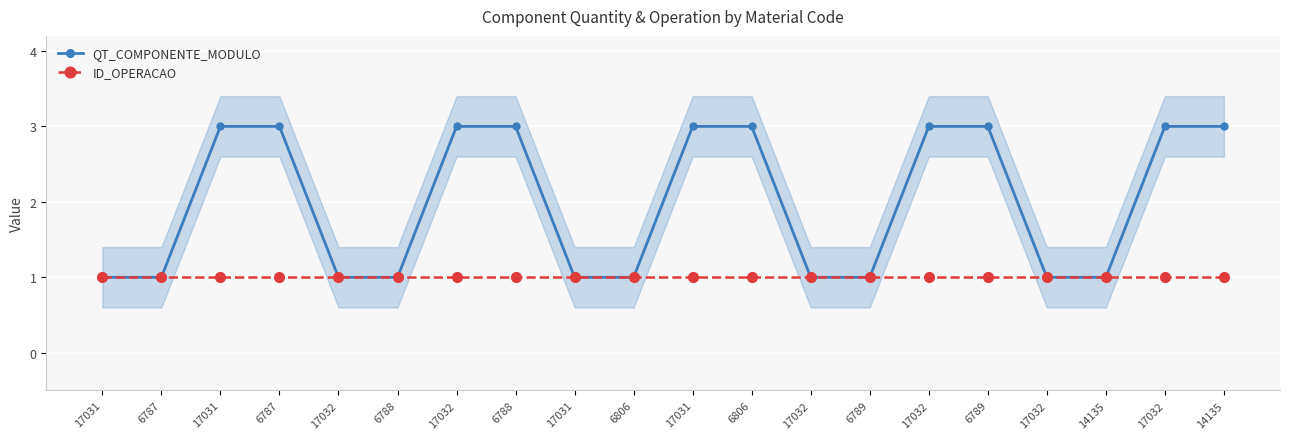

What is the difference between the second highest and second lowest values in the QT_COMPONENTE_MODULO series?

2